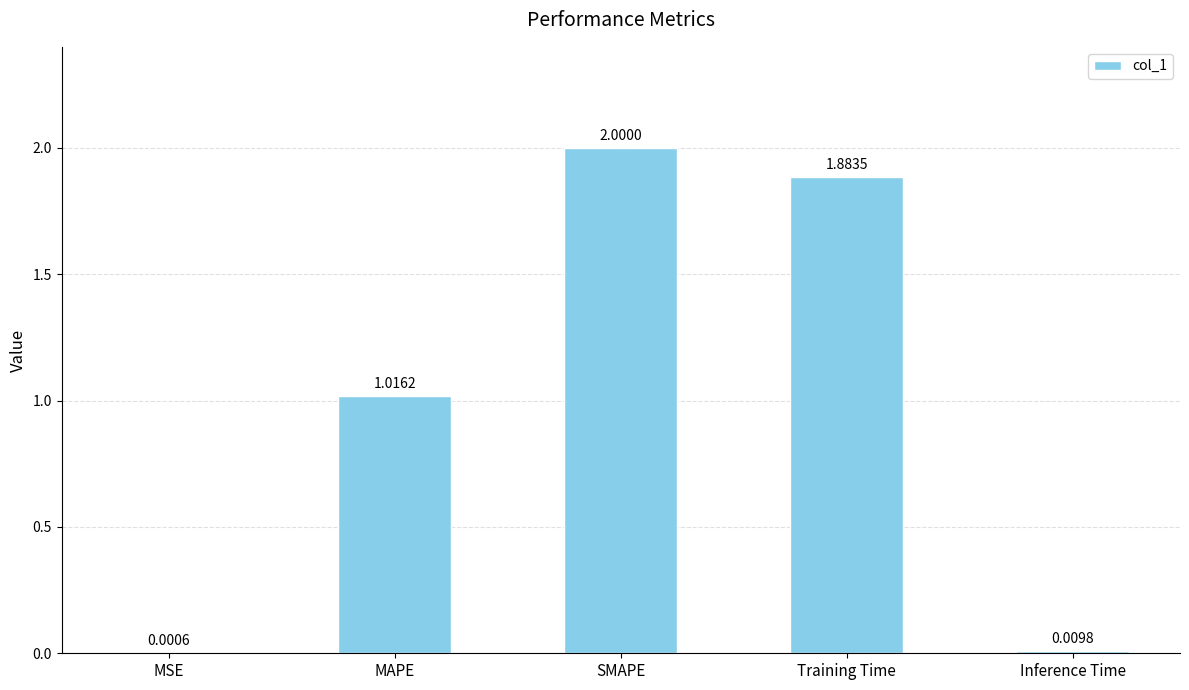

At which category does the chart reach its peak across all series?

SMAPE